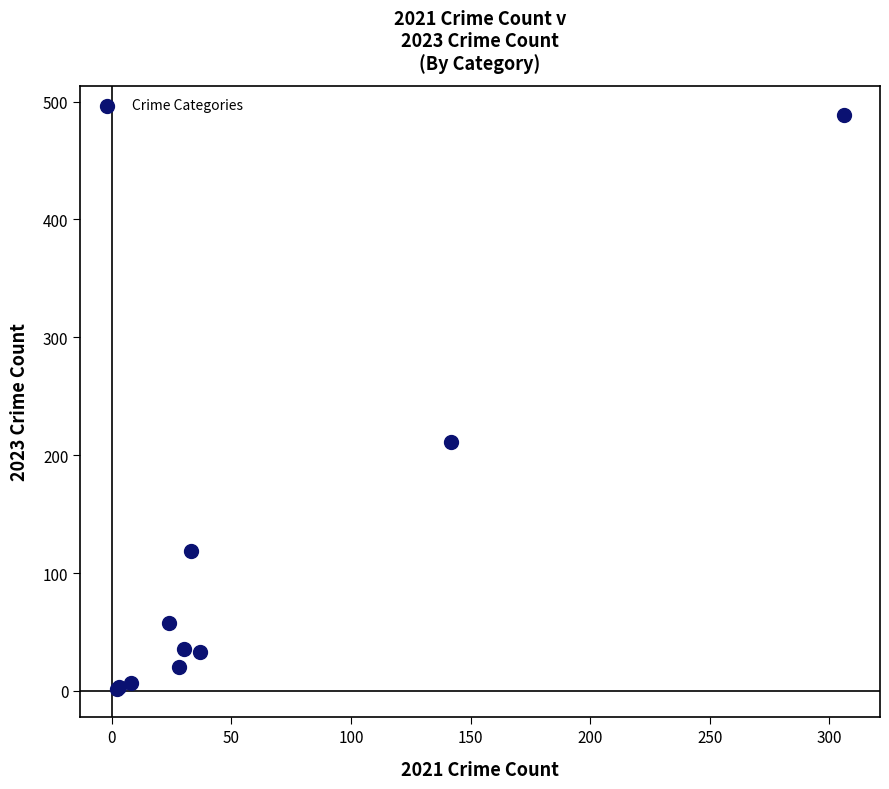

What Y value in the scatter plot is closest to 245?

211